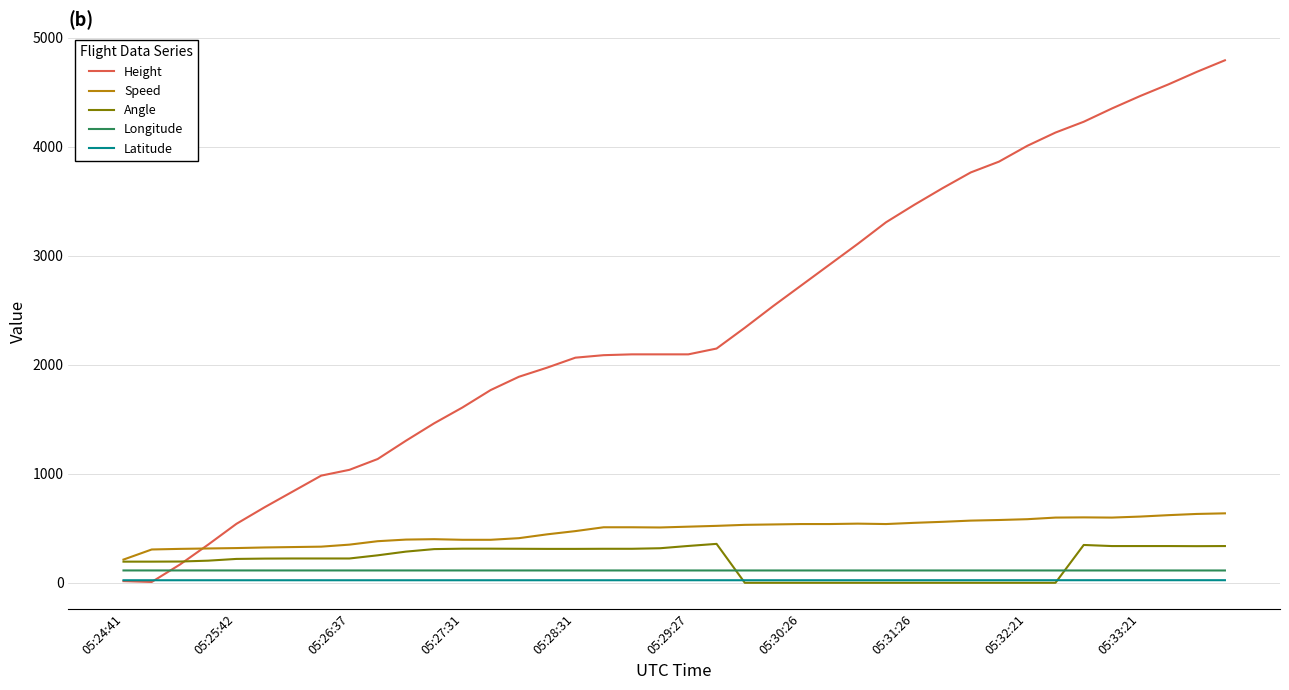

Which series ends up on top after the final intersection of Height and Longitude?

Height